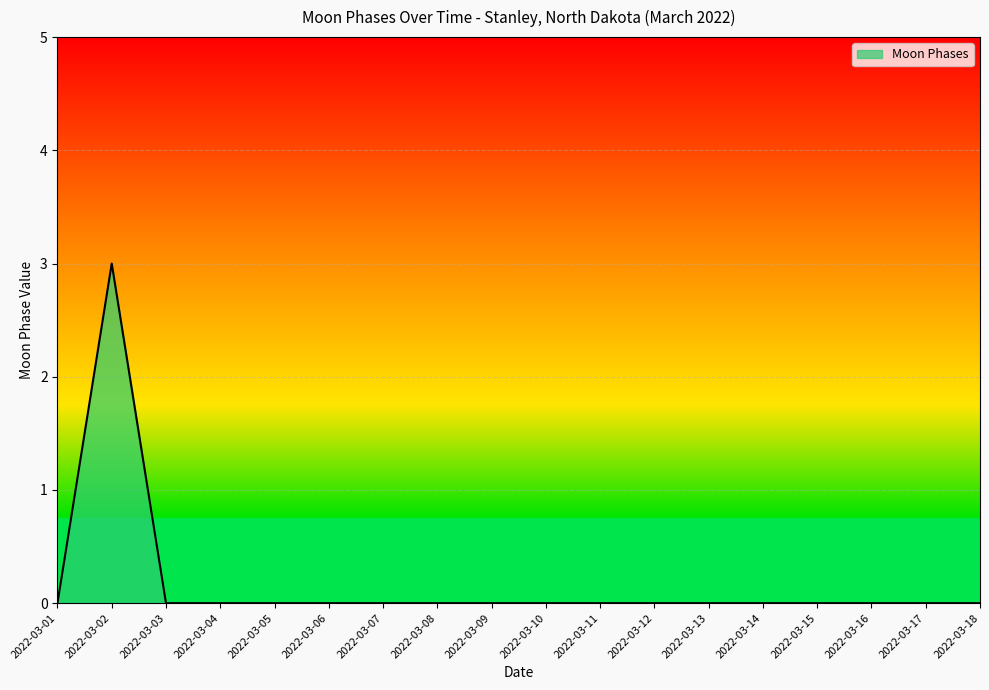

What is the difference between the maximum and minimum values?

3